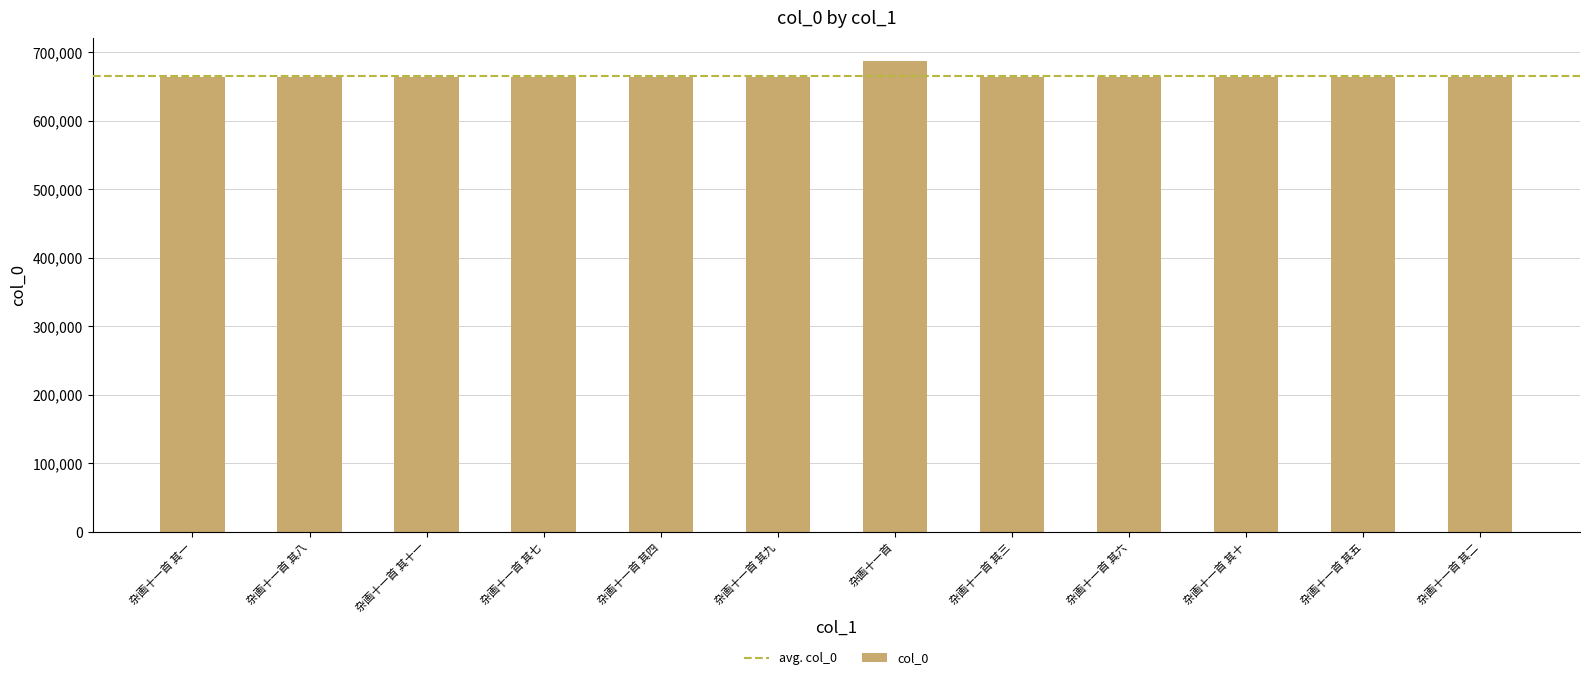

What is the sum of all values?

7993667